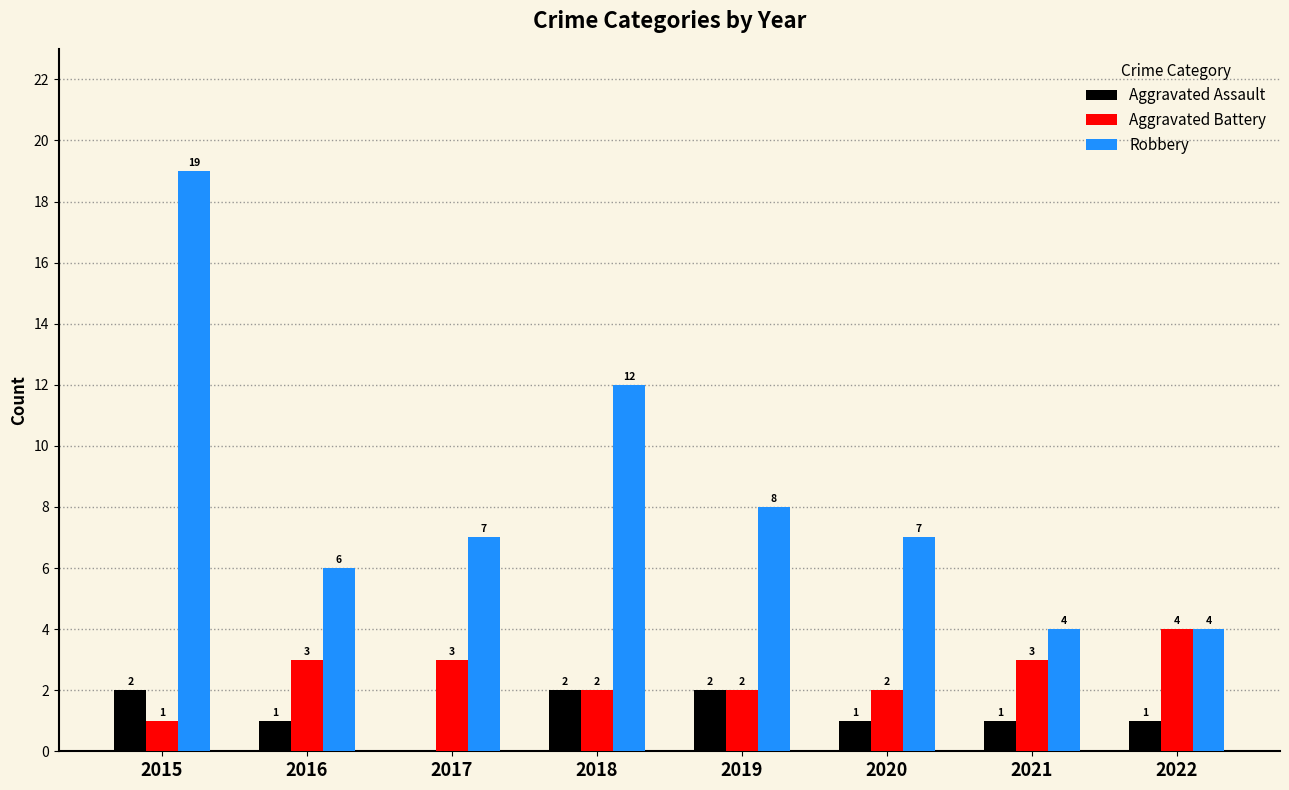

Where is Robbery nearest to the value 11?

2018